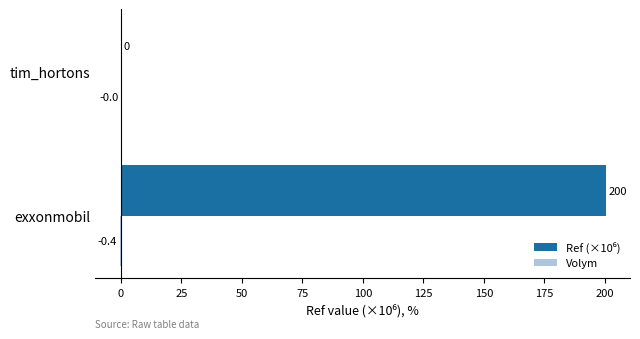

At which category is the sum across all series the highest?

exxonmobil